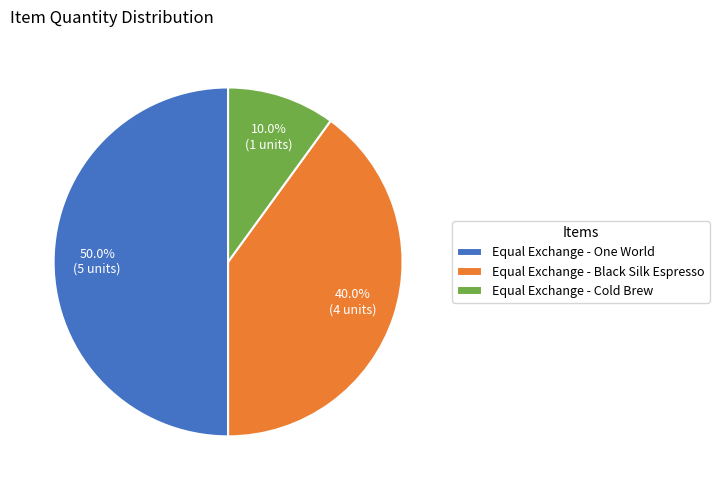

The Equal Exchange - One World slice represents 50% of the pie. True or false?

True